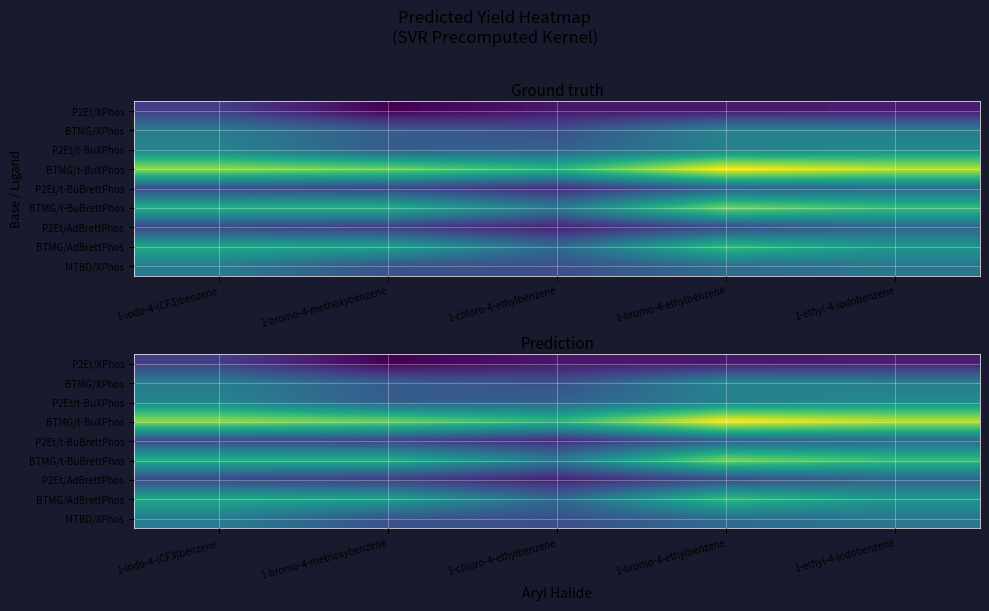

At which category is the sum across all series the highest?

1-bromo-4-ethylbenzene